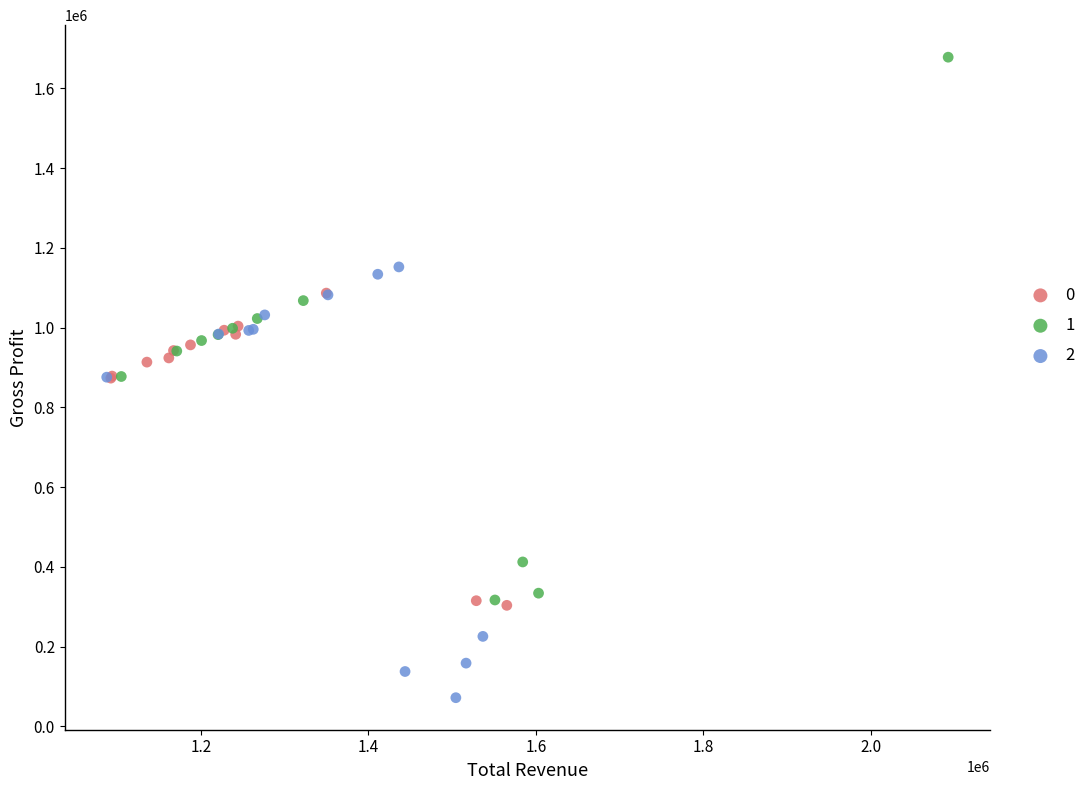

What are all the series names shown in the legend?

0, 1, 2